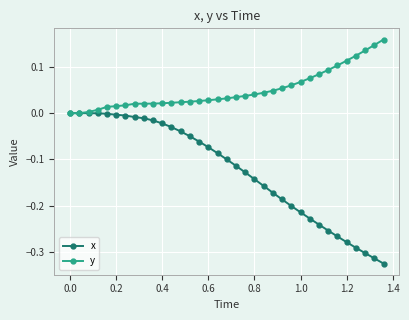

Which series has the largest total across all categories?

y